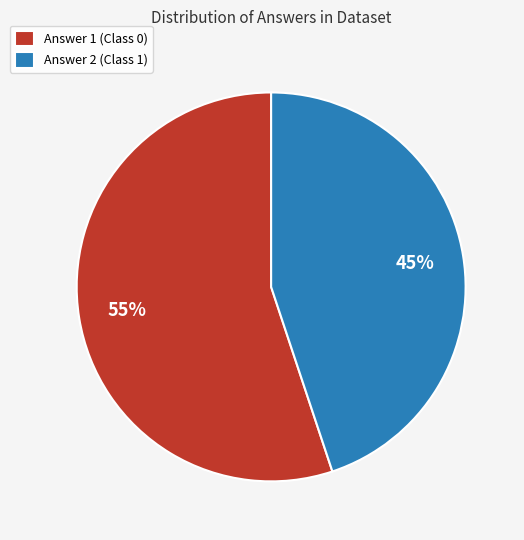

True or false: Answer 1 (Class 0) accounts for 55% of the total.

True